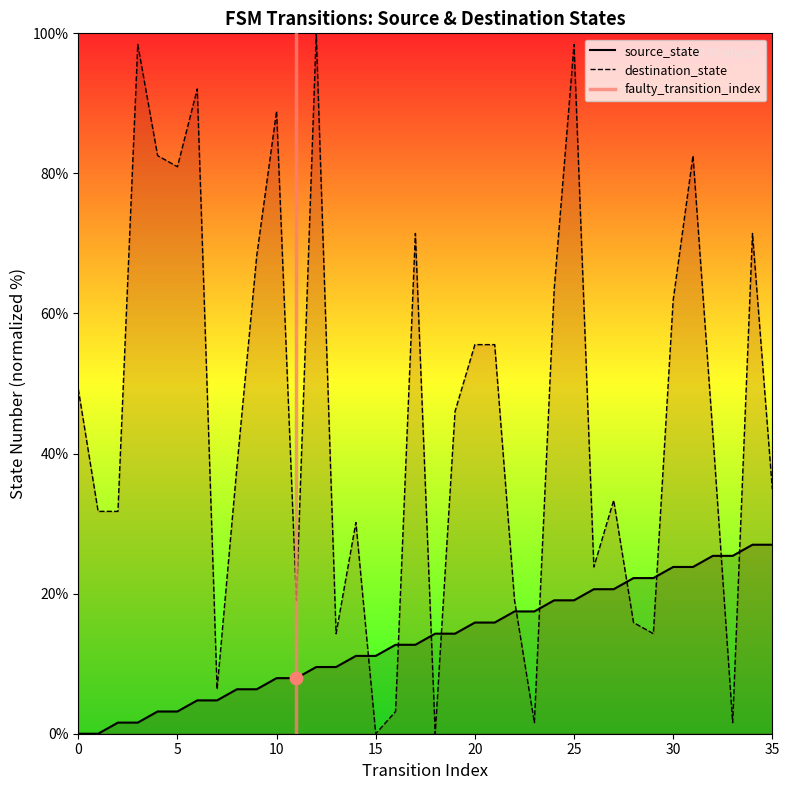

Which series has the largest total across all categories?

destination_state